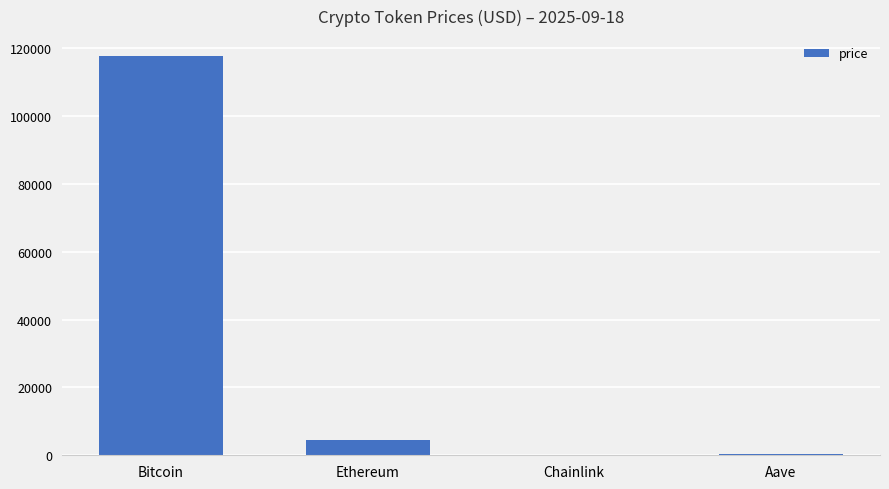

Does the chart contain stacked bars?

No